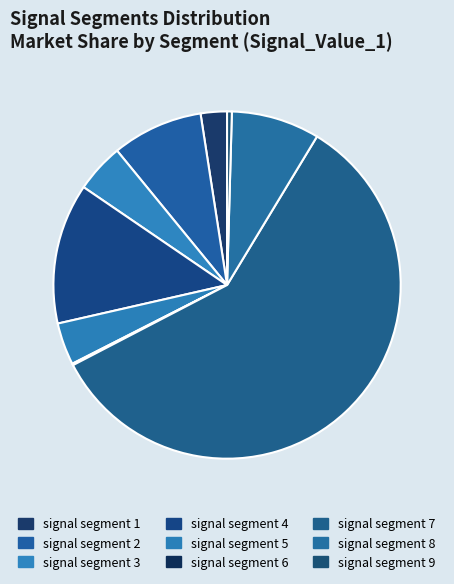

What percentage is the signal segment 3 slice, to the nearest percent?

5%